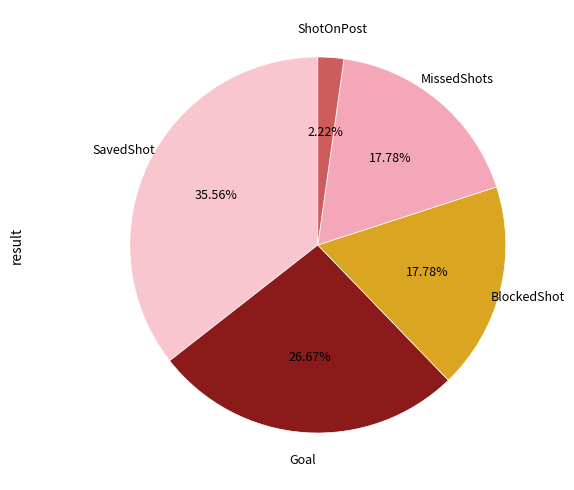

Count the number of slices in the pie.

5